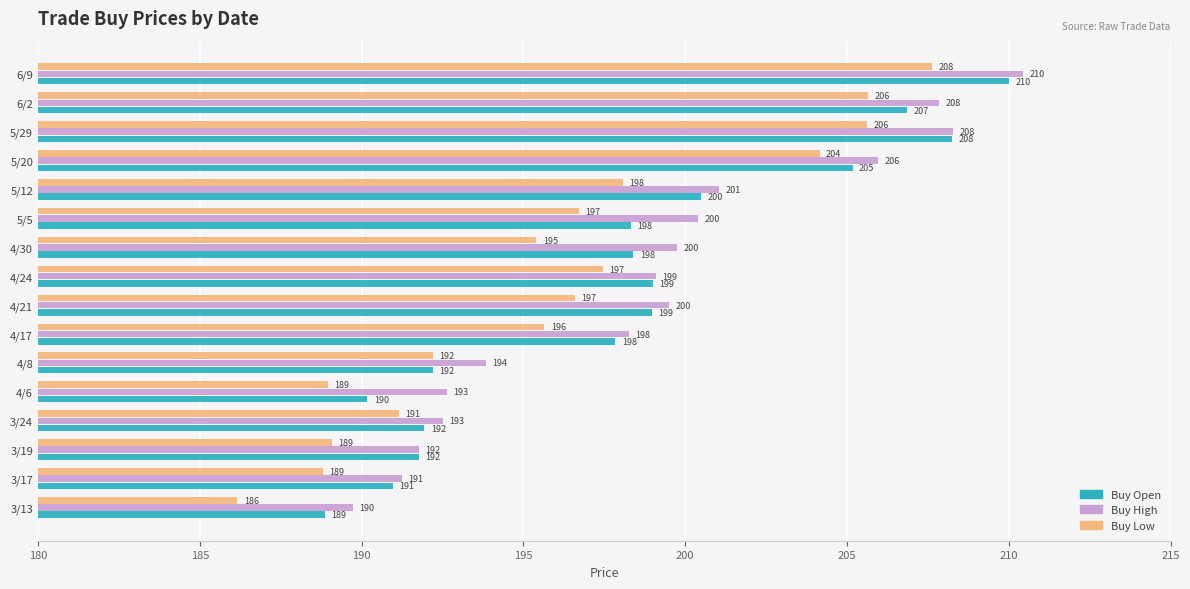

Which series has the largest range (max minus min)?

Buy Low